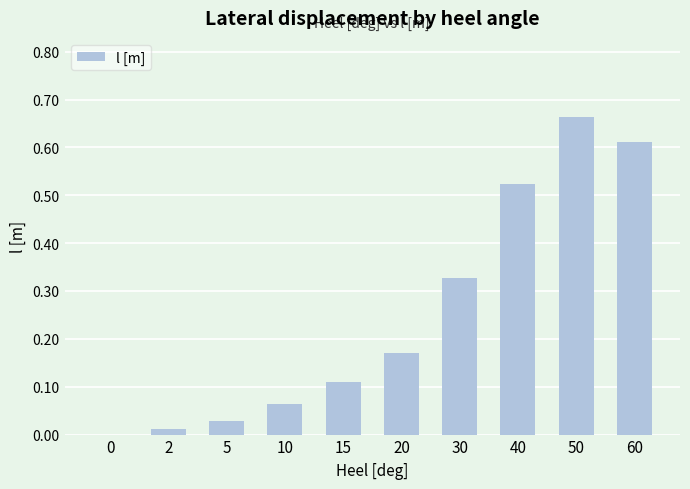

What is the sum of all values?

2.5